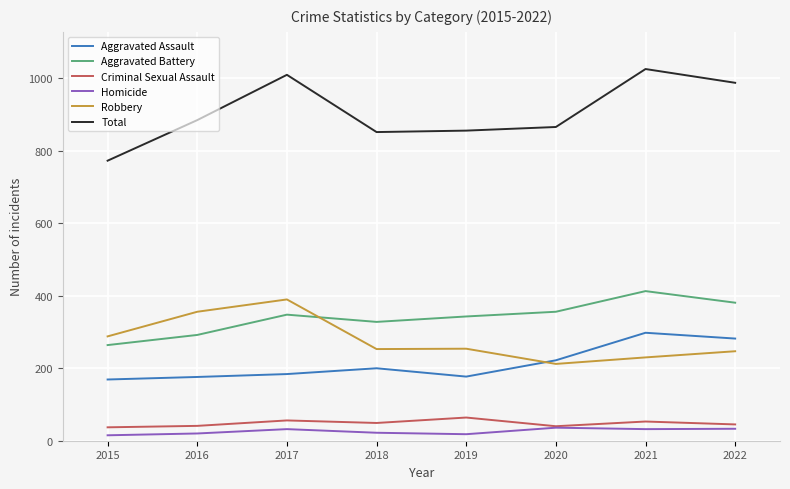

Does the chart have visible grid lines?

Yes